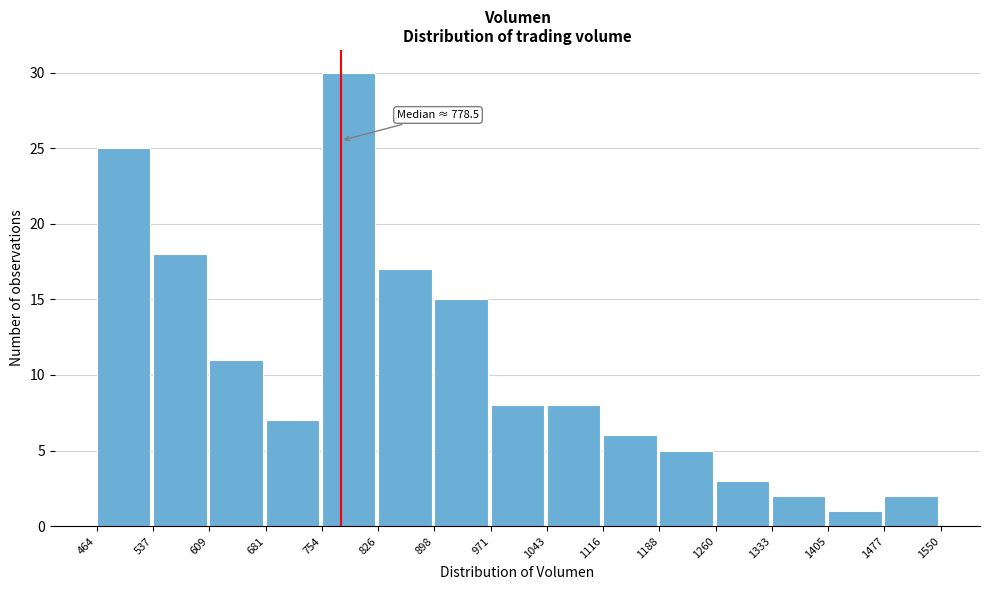

Over which range of the x-axis is the bar tallest?

754 to 826